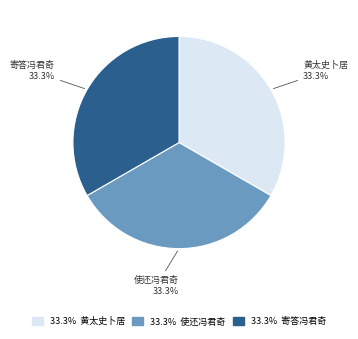

Is there a majority slice in this chart?

No